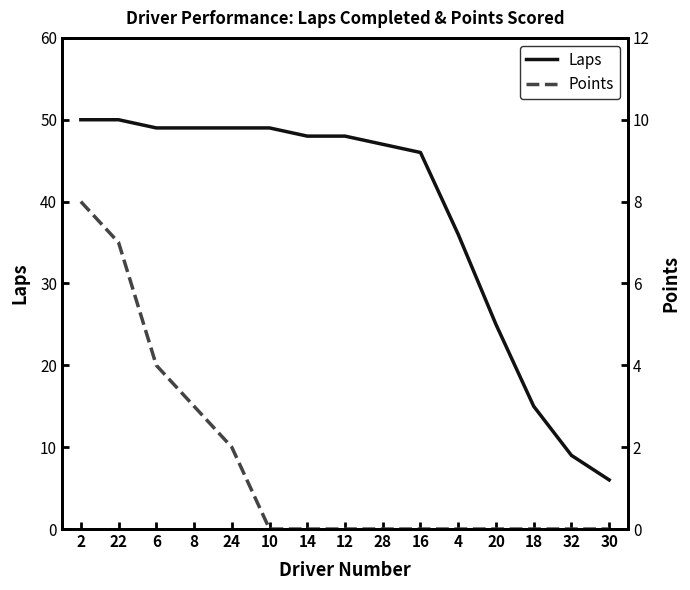

The Laps series shows 71 at 28. True or false?

False